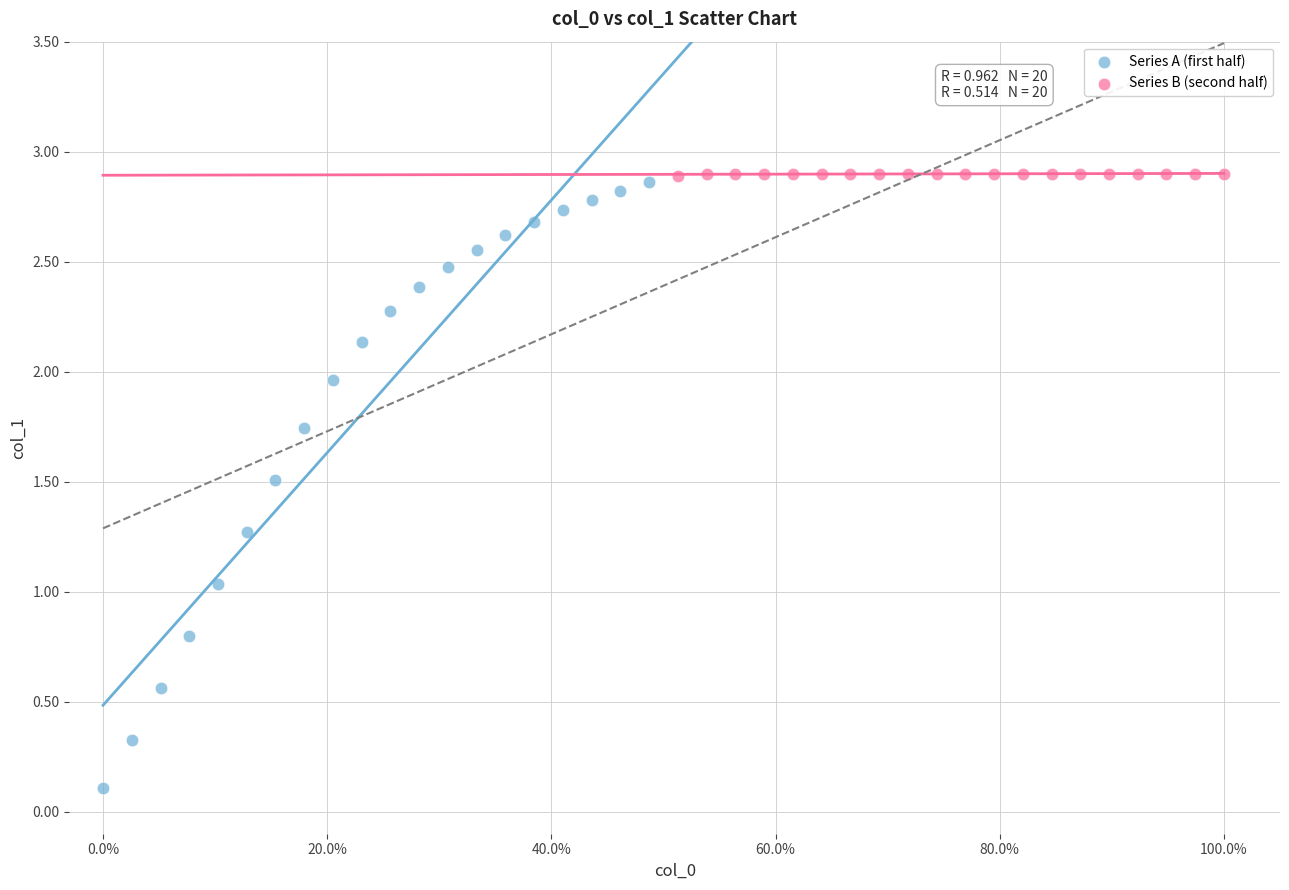

What are all the series names shown in the legend?

Series A (first half), Series B (second half)